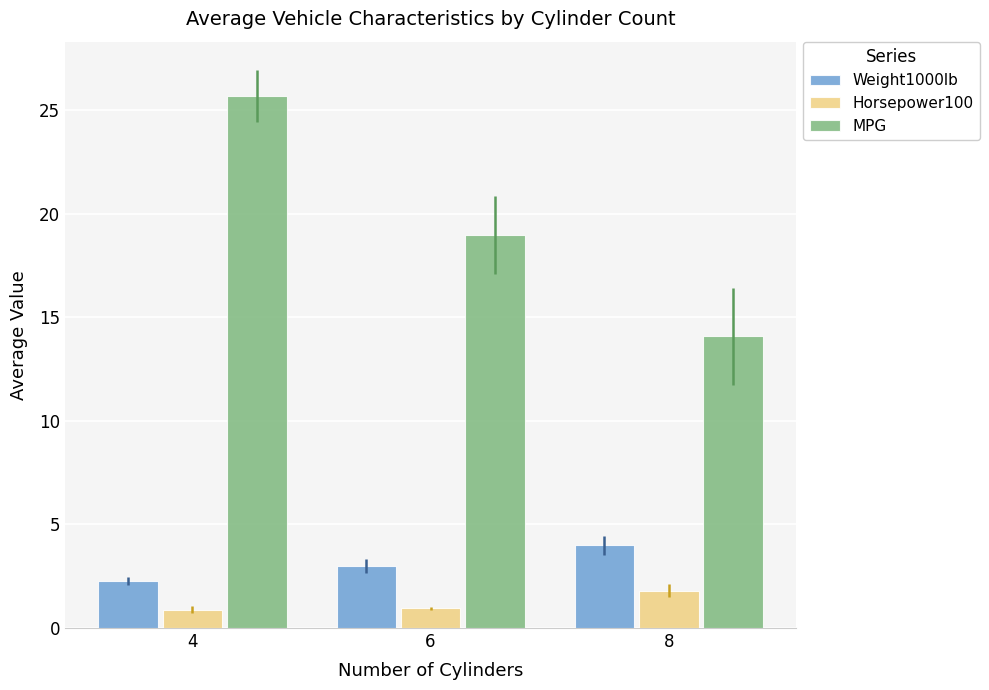

What is the highest value of the Horsepower100 series?

1.8